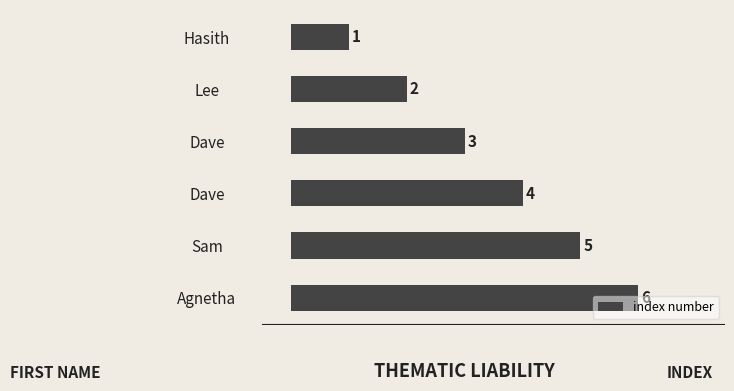

Does the chart contain any negative values?

No